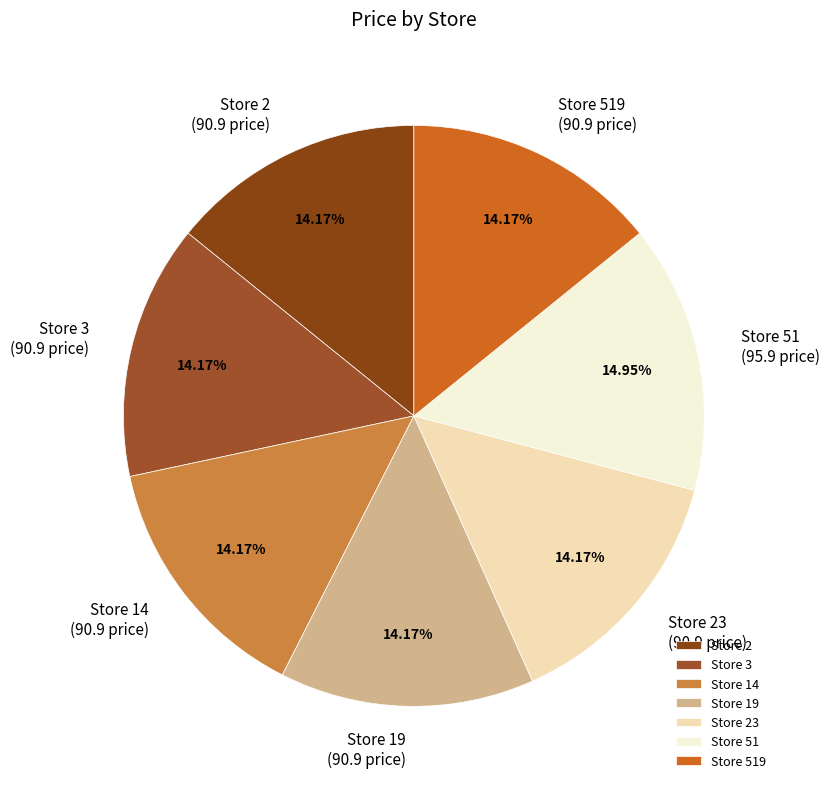

To the nearest percent, what is the difference between the largest and smallest slice percentages?

1%